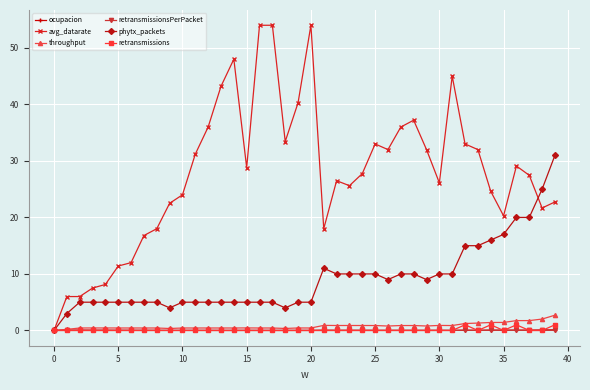

Which series has the largest range (max minus min)?

avg_datarate